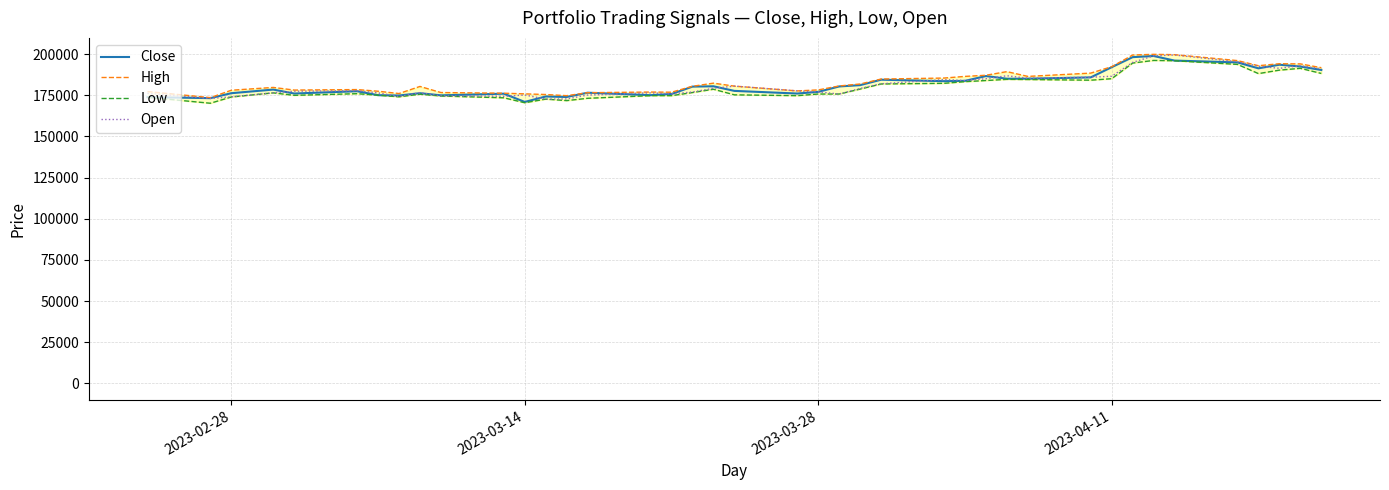

What is the average value of the Low series?

180028